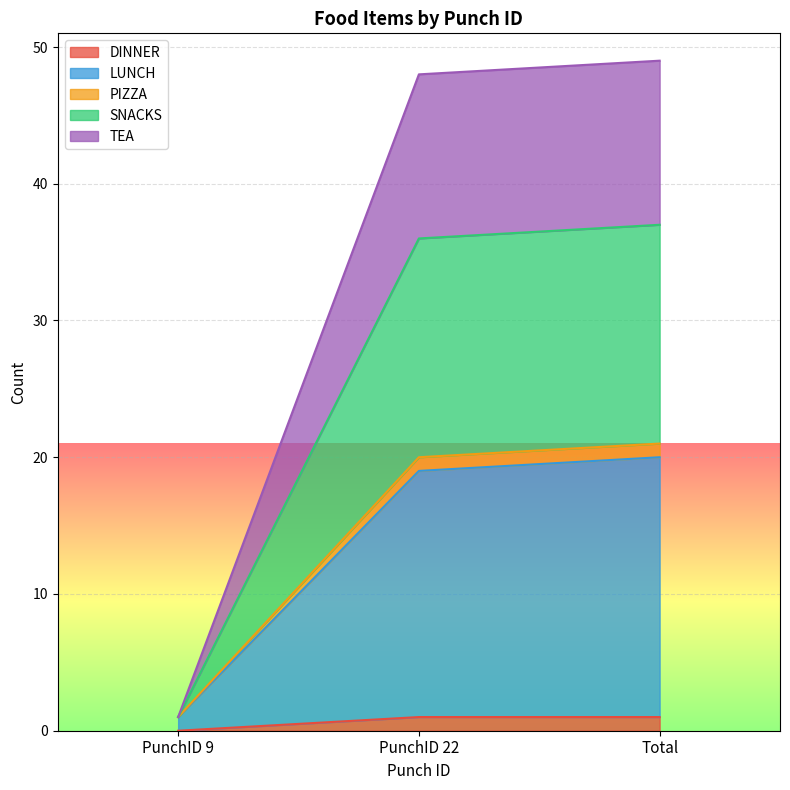

The DINNER series shows -1 at PunchID 9. True or false?

False